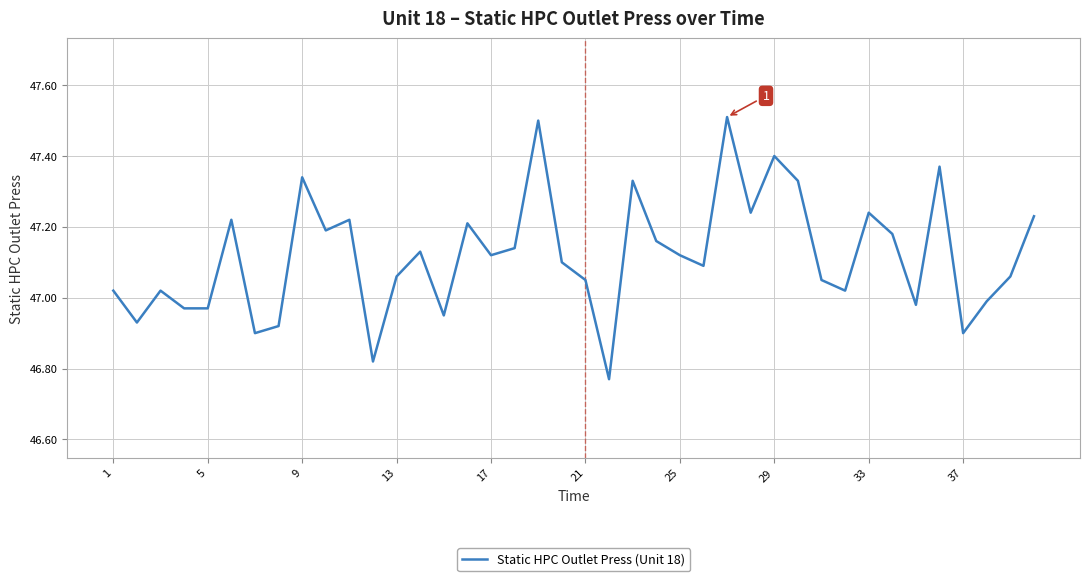

Does the chart have visible grid lines?

Yes